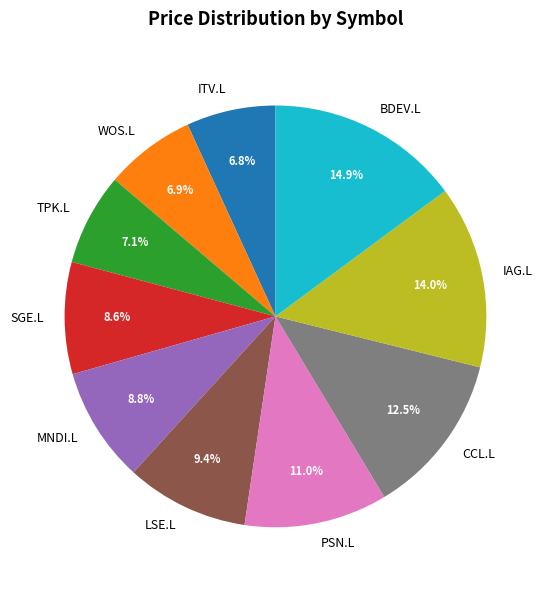

How many slices are in this pie chart?

10